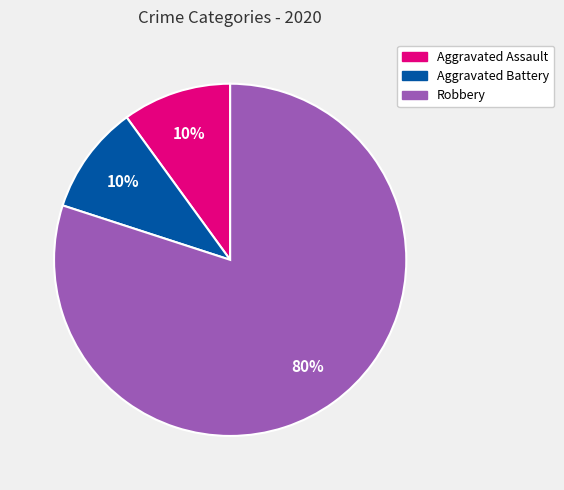

Is it true that Robbery is 80% of the pie?

True